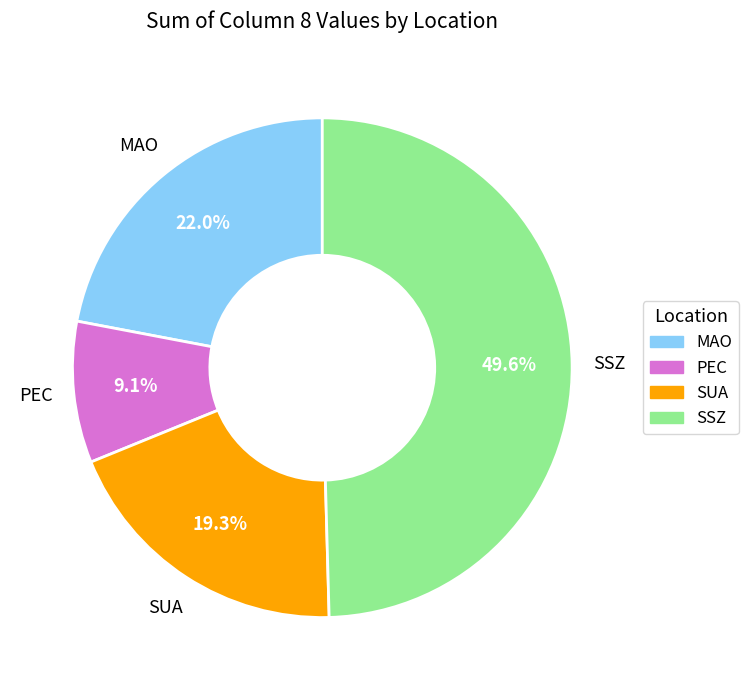

To the nearest percent, what is the average slice percentage?

25%